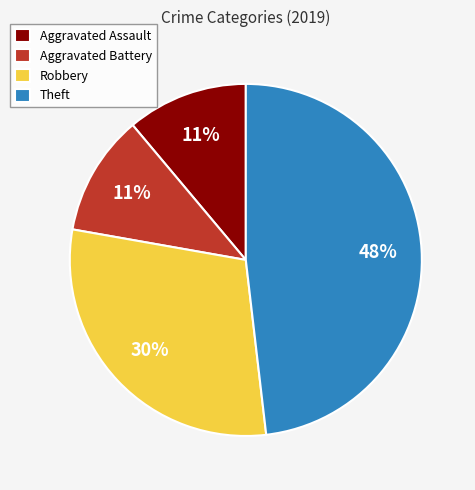

To the nearest percent, what percentage of the pie is Robbery?

30%